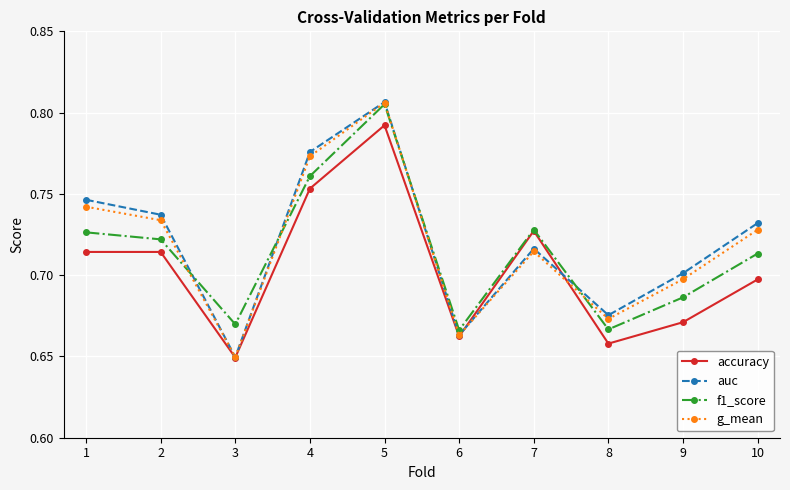

Is it true that f1_score equals 0.7 at 8?

True